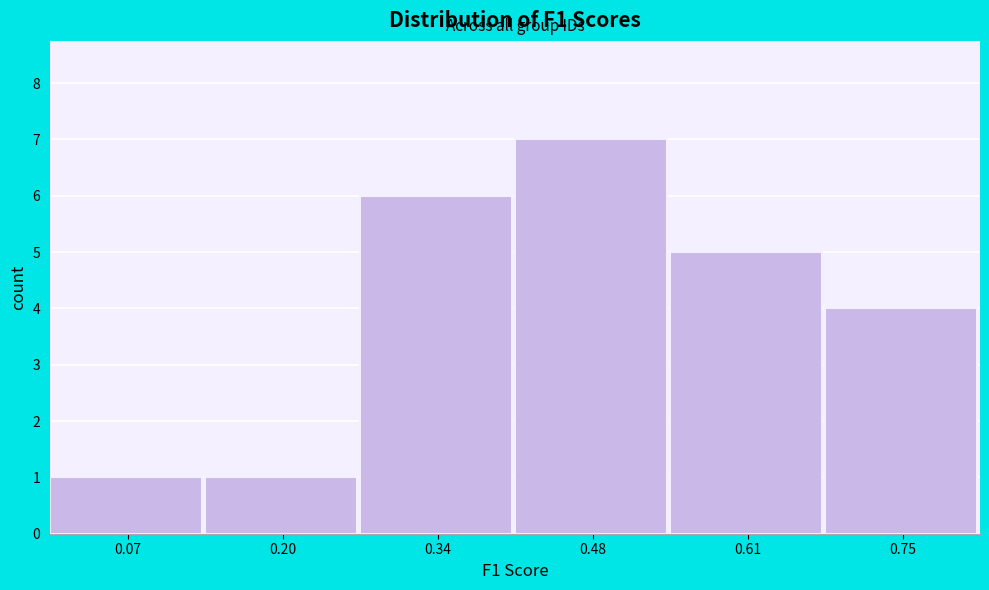

Reading left to right, transcribe this chart: for each bar, give the range it covers on the x-axis and its height. Neither the bar edges nor the heights are printed on the chart, so give them approximately, as read against the axes.

0.00 to 0.14: 1
0.14 to 0.28: 1
0.28 to 0.40: 6
0.40 to 0.54: 7
0.54 to 0.68: 5
0.68 to 0.82: 4